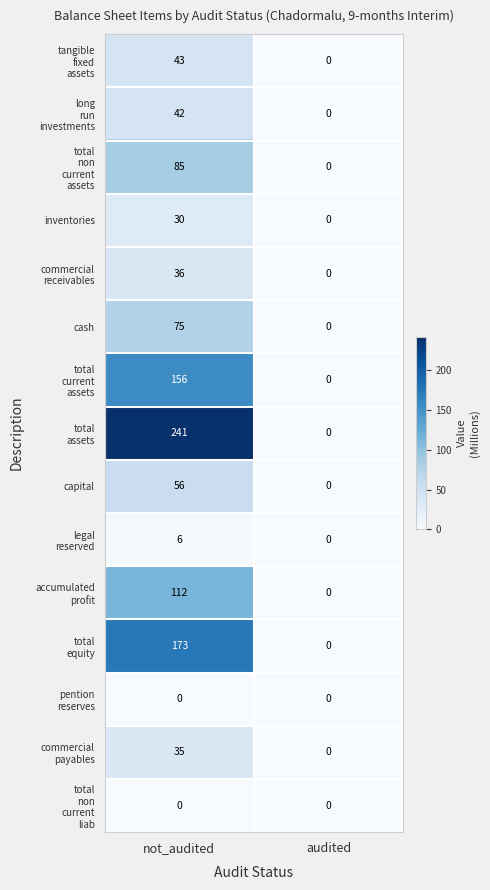

True or false: inventories has a value of 30 at not_audited.

True